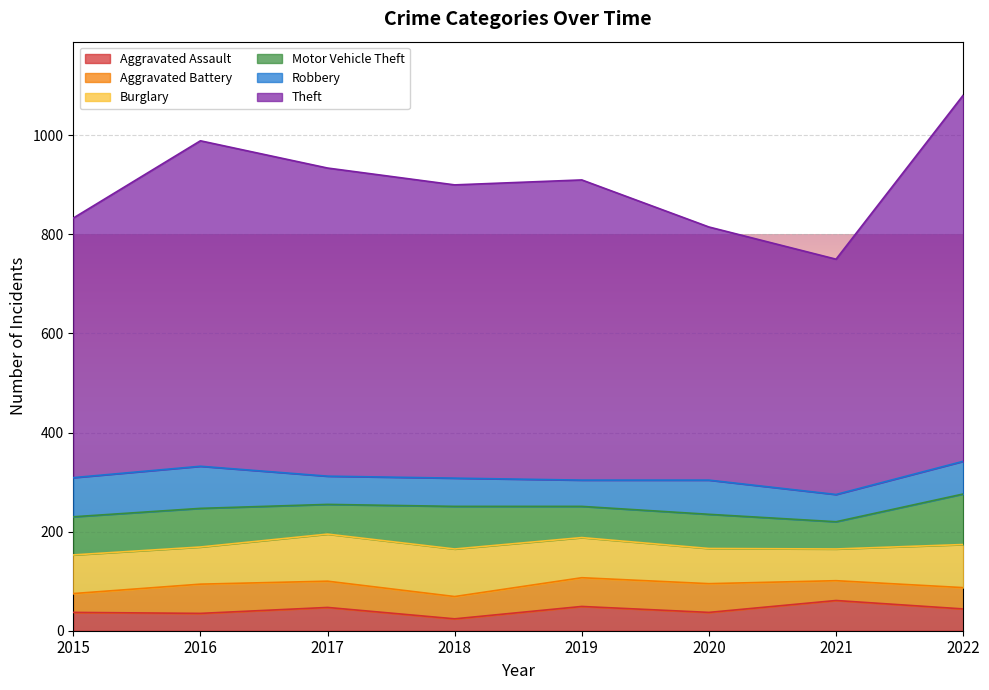

Which series has the widest spread of values?

Theft